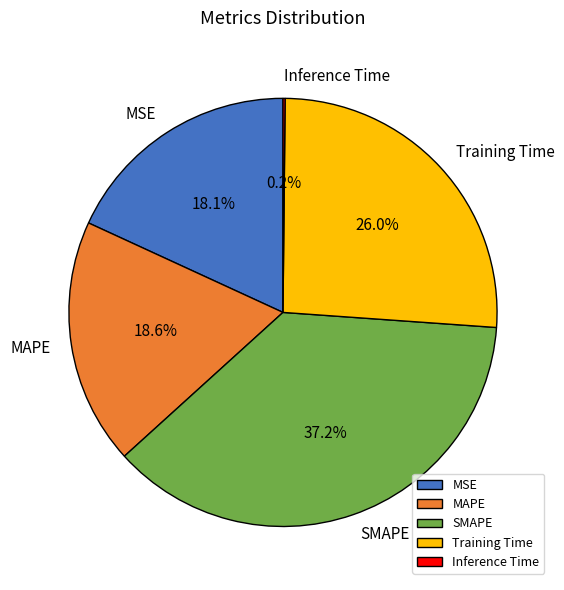

What percentage is NOT represented by Training Time?

74.0%